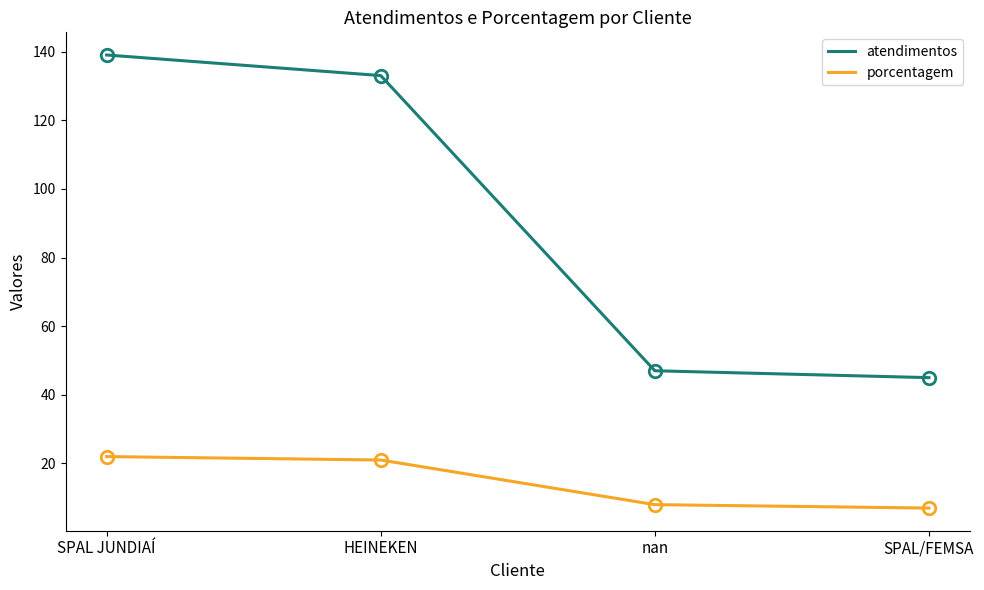

Between HEINEKEN and SPAL/FEMSA, which series saw the biggest shift?

atendimentos